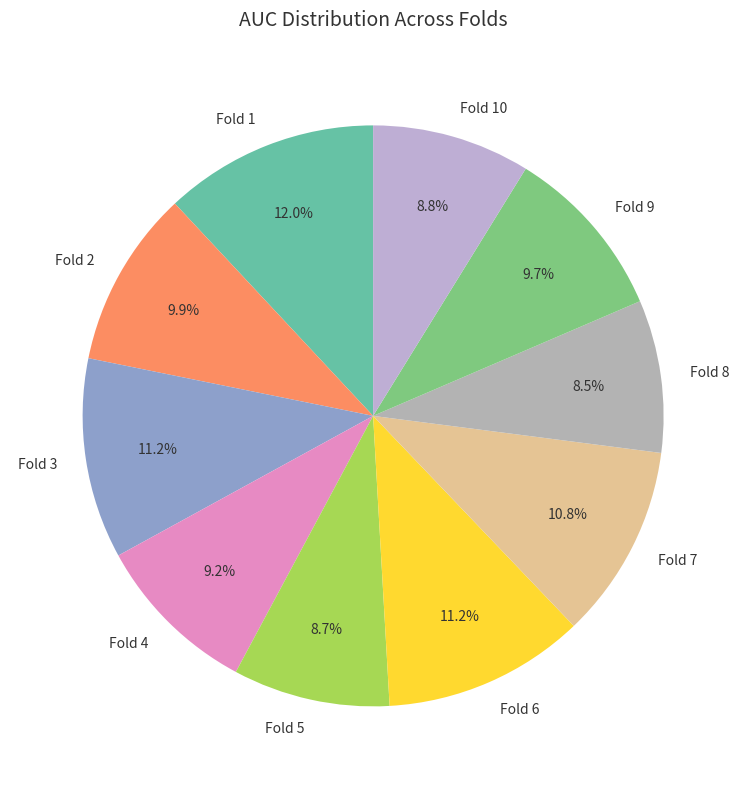

What percentage is the Fold 7 slice, to the nearest percent?

11%